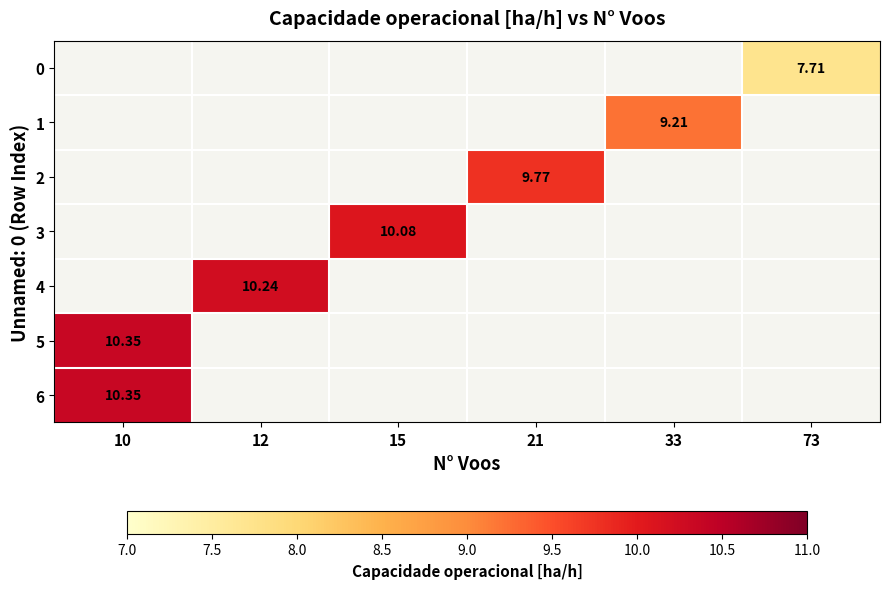

List the labels in order of row_1 value, smallest first.

10, 12, 15, 21, 33, 73